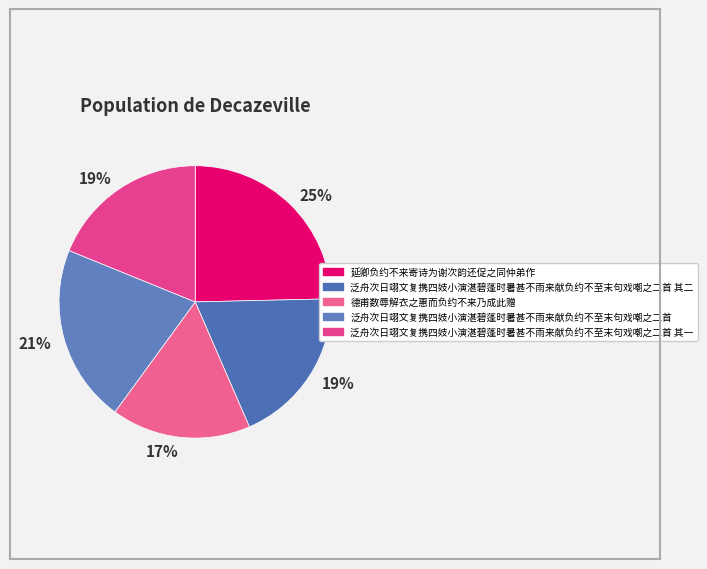

Which category has the smallest portion of the pie?

德甫数辱解衣之惠而负约不来乃成此赠